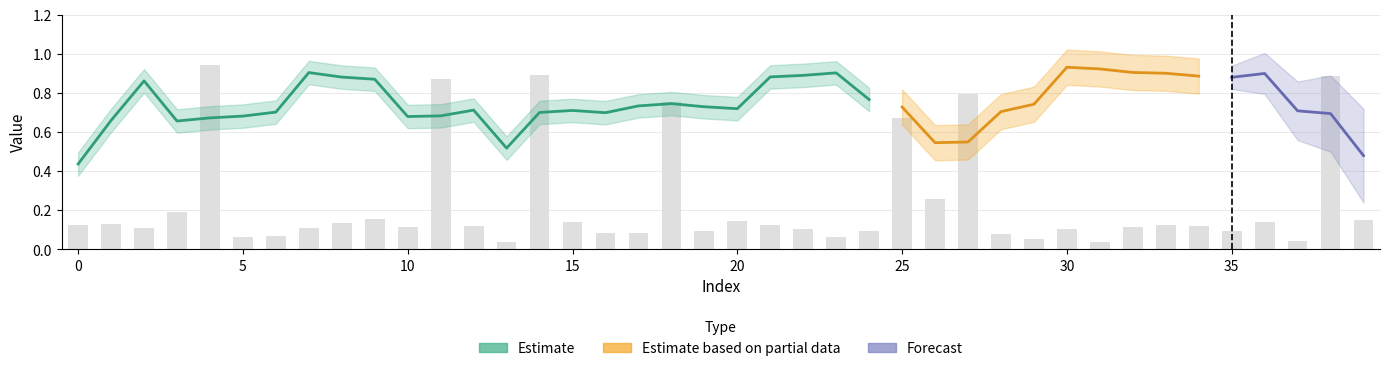

How many bars are there in total?

40